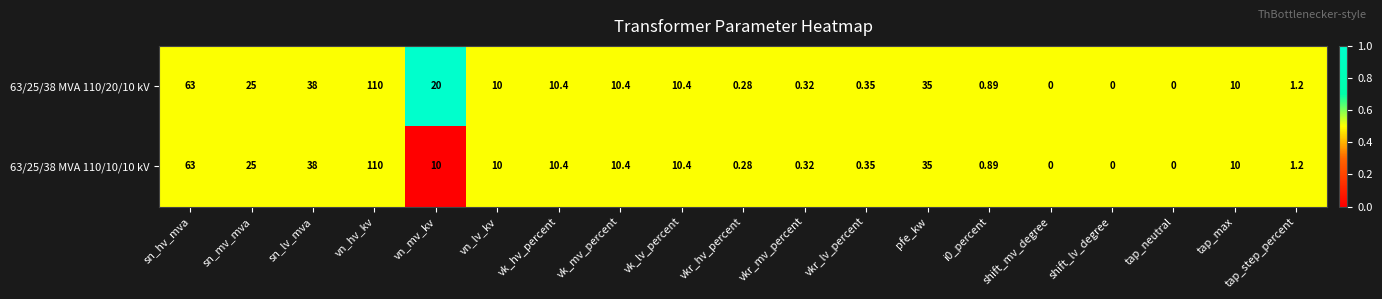

What is the greatest value displayed?

110.0